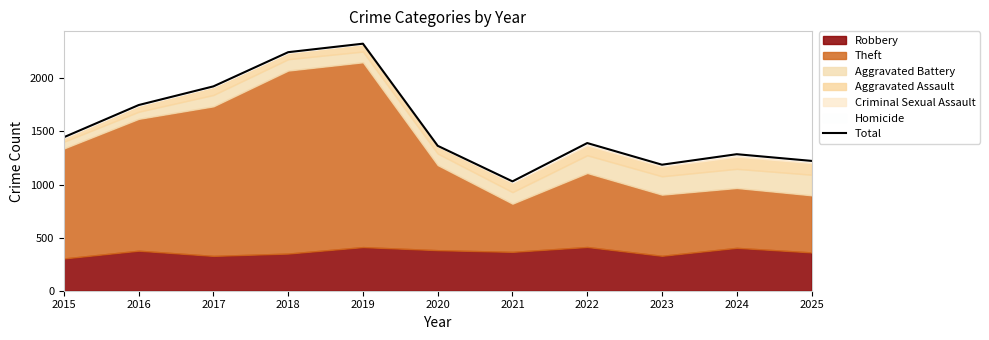

What is the difference between the maximum and second lowest values?

1140